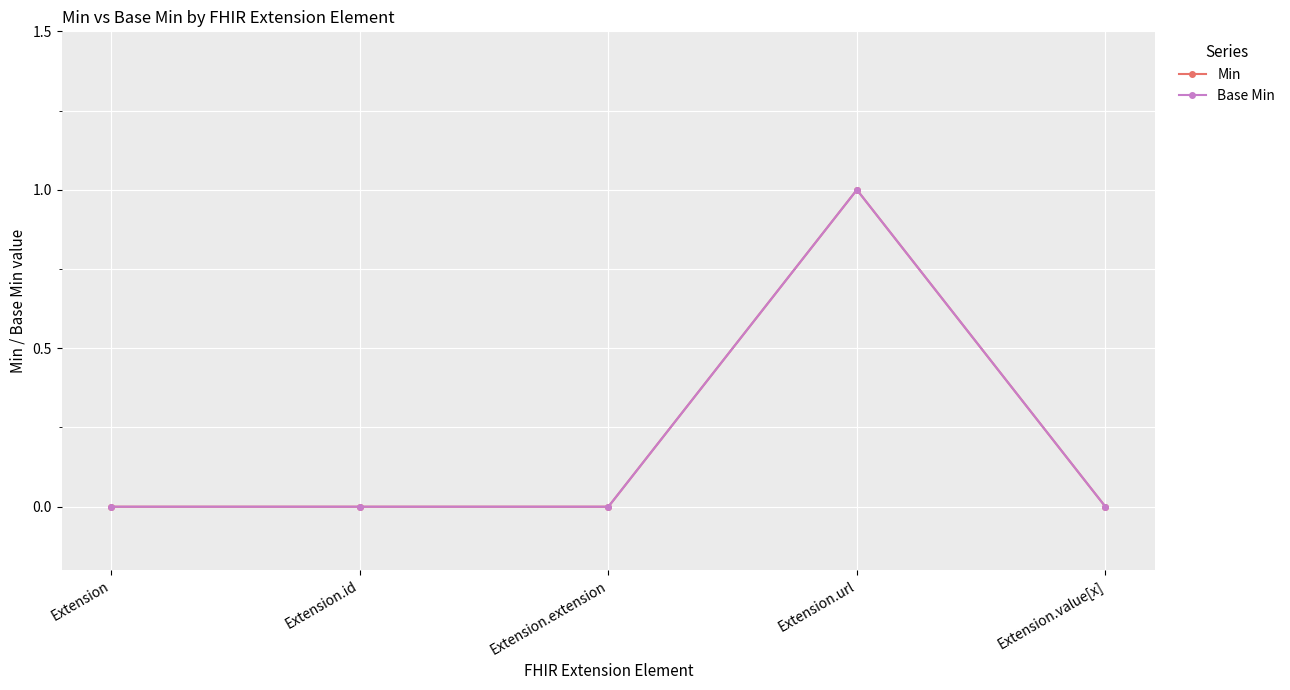

Which has a higher value, Extension.url or Extension.extension?

Extension.url